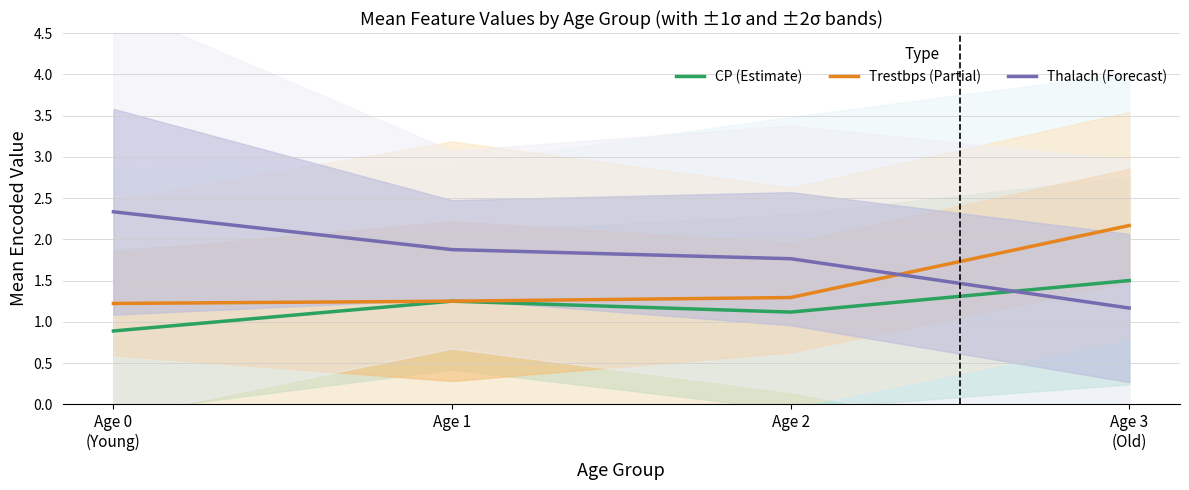

The Trestbps (Partial) series shows 2.2 at Age 3
(Old). True or false?

True